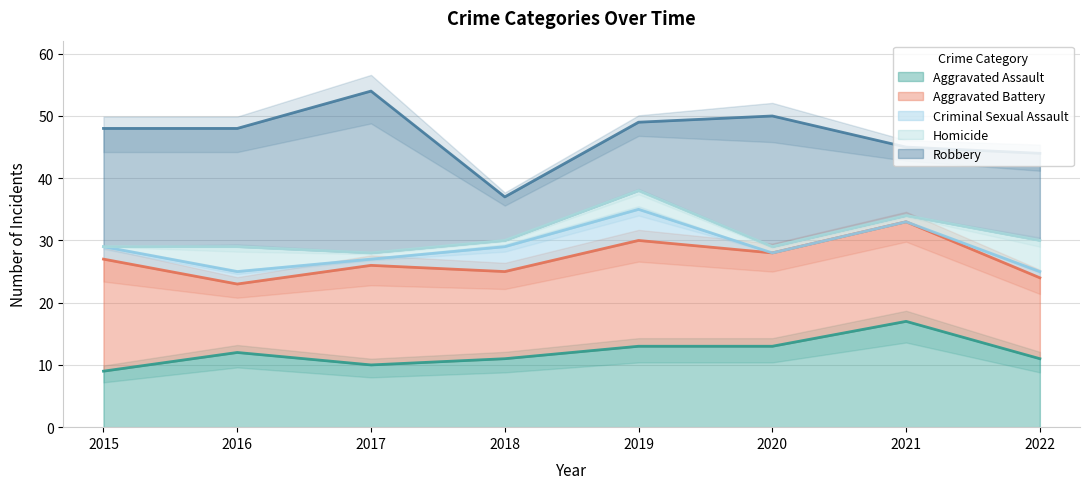

True or false: Aggravated Battery has more than 0 points higher than both neighbors.

True